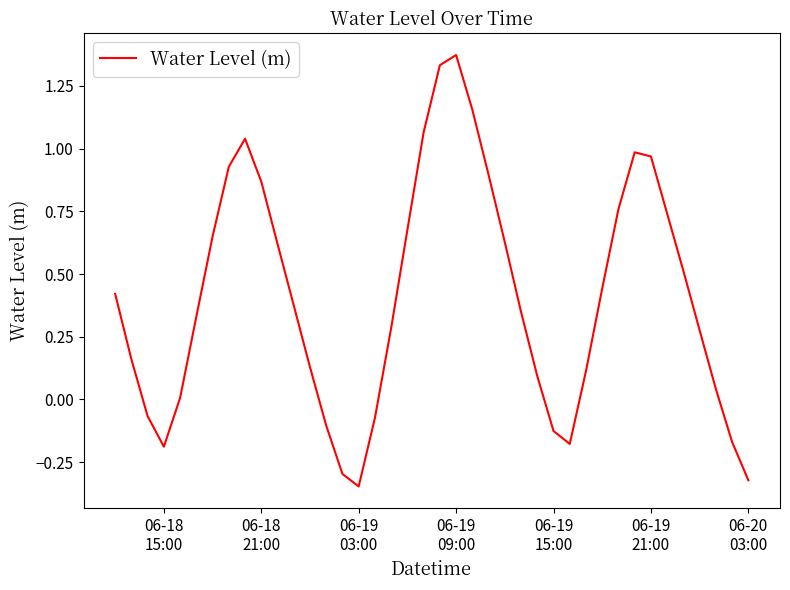

What is the difference between the maximum and minimum values?

1.7